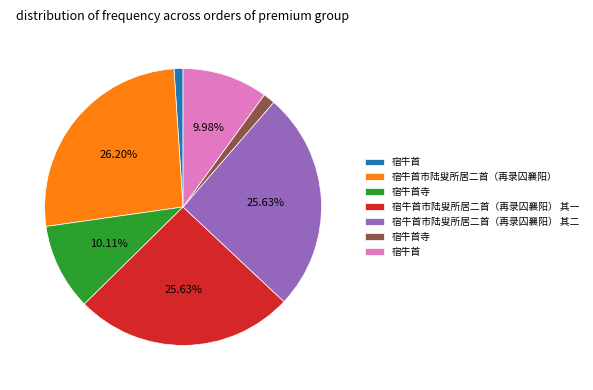

To the nearest percent, what is the difference between the largest and smallest slice percentages?

25%